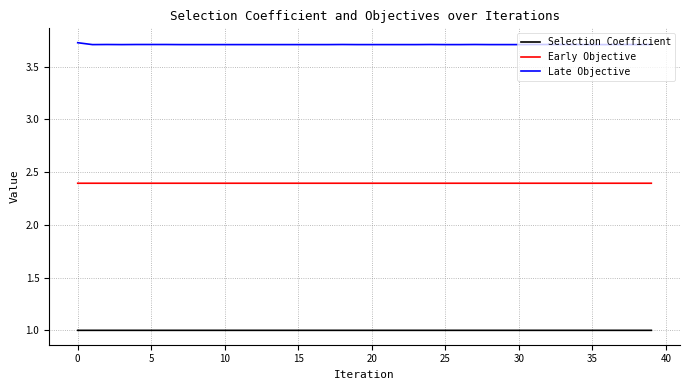

At how many categories does at least one series exceed 1?

40